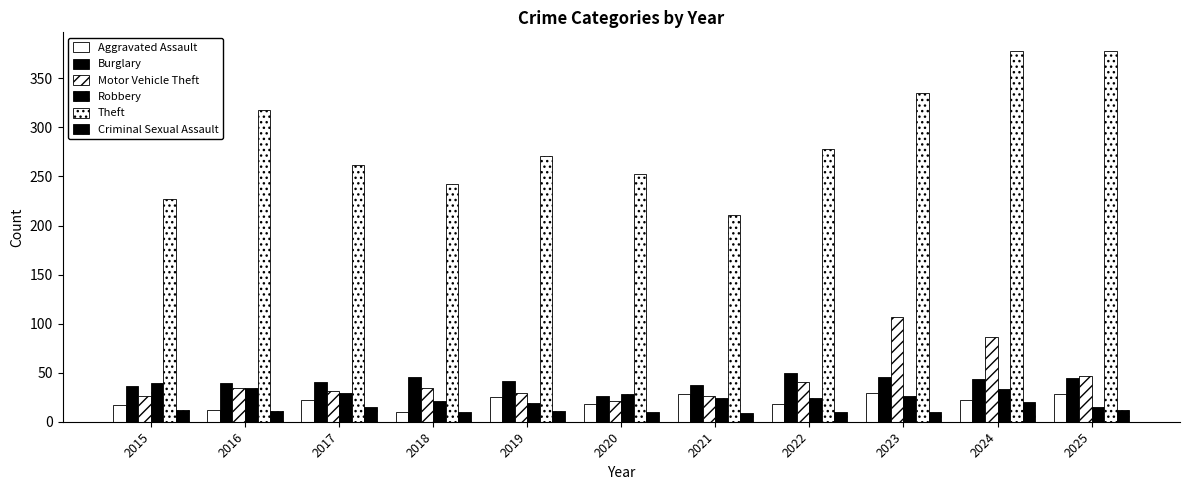

At how many categories does at least one series exceed 211?

10